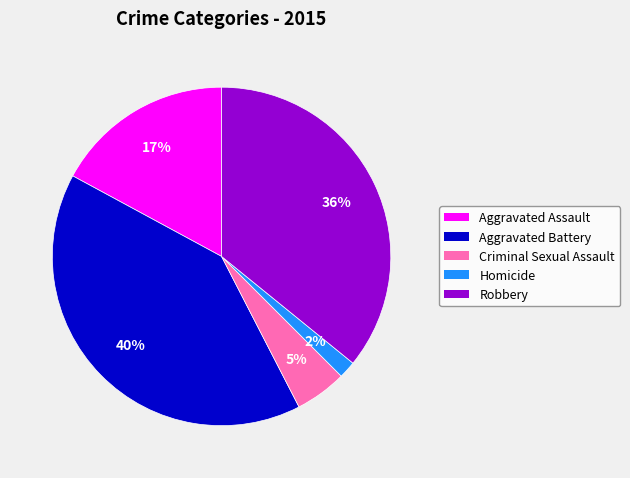

To the nearest percent, what portion does Aggravated Battery represent?

40%